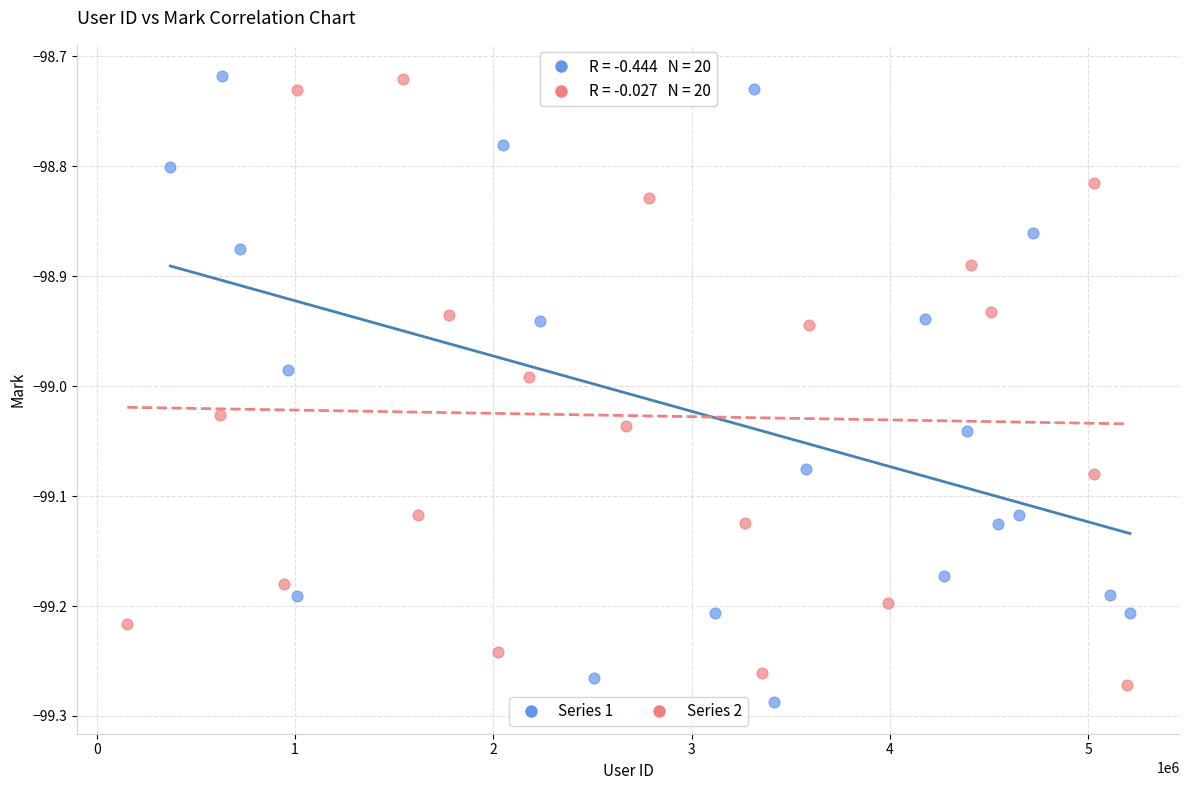

Which series contains the lowest Y value?

Series 1